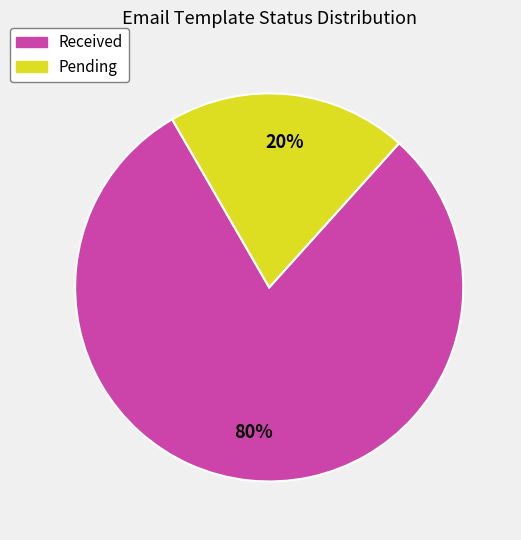

What is the largest slice in the pie chart?

Received